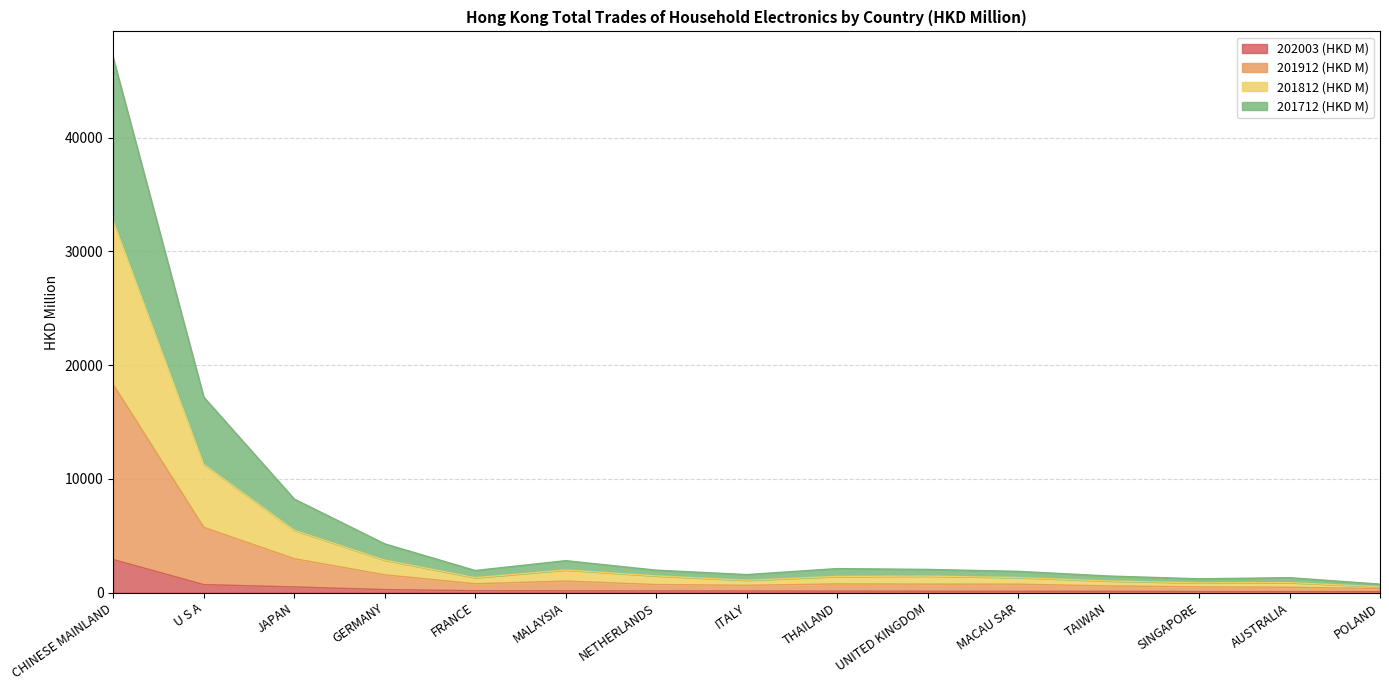

Which series has the largest total across all categories?

201812 (HKD M)